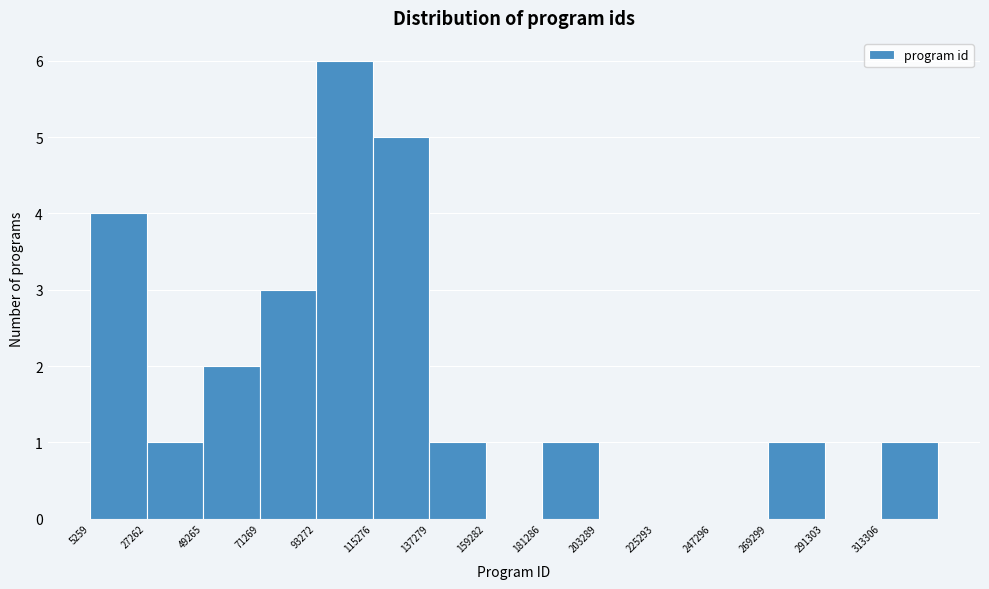

How tall is the bar that spans 135000 to 160000 on the x-axis? Neither the bar edges nor the heights are printed on the chart, so give them approximately, as read against the axes.

1